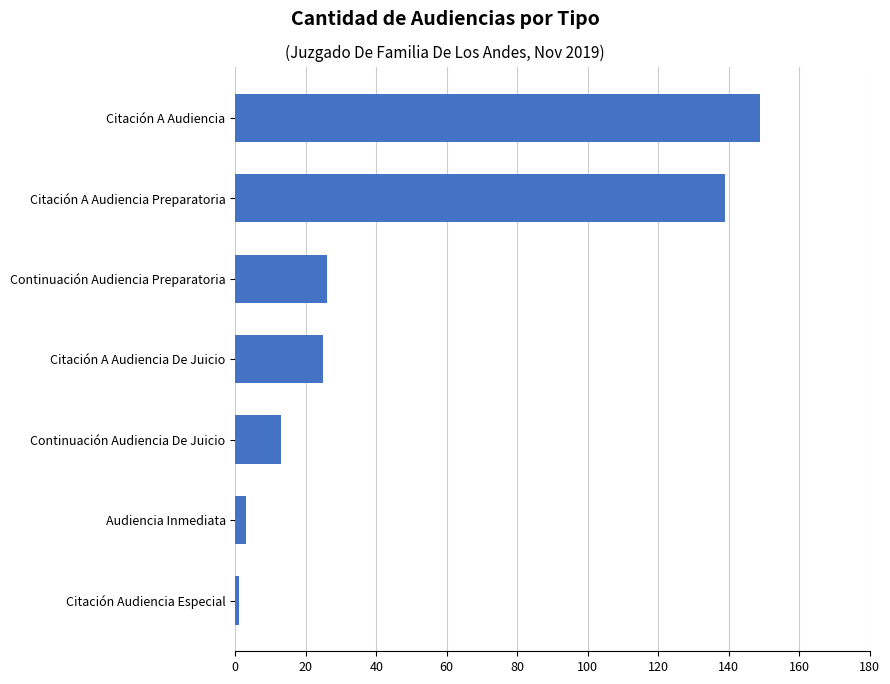

What is the difference between the maximum and minimum values?

148